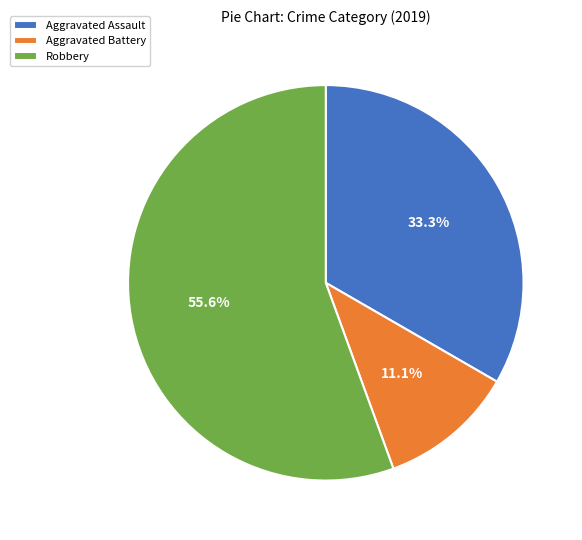

True or false: Aggravated Assault accounts for 39% of the total.

False